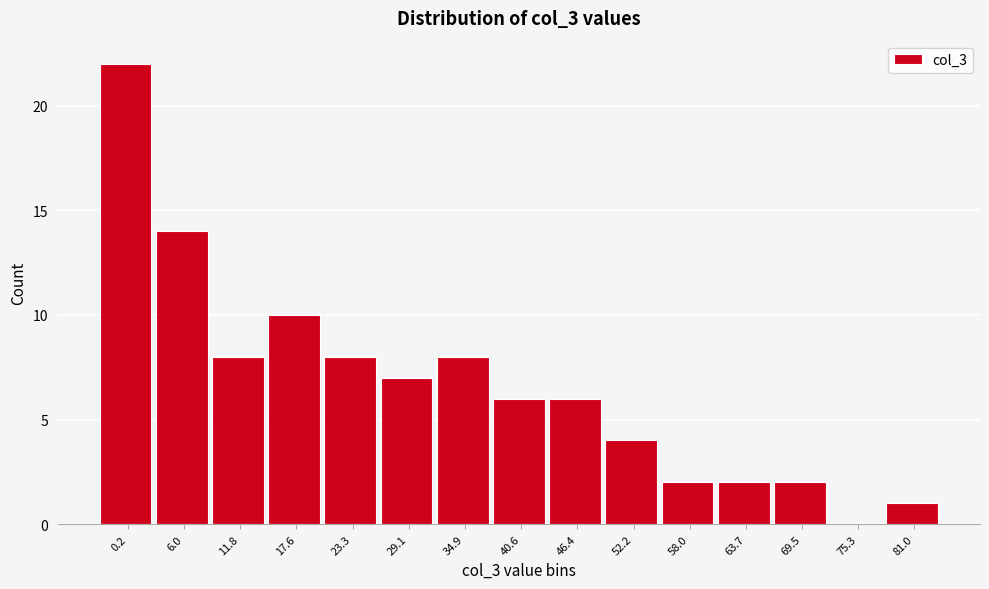

Reading left to right, list all the values displayed in this chart.

0.2=22	6.0=14	11.8=8	17.6=10	23.3=8	29.1=7	34.9=8	40.6=6	46.4=6	52.2=4	58.0=2	63.7=2	69.5=2	75.3=0	81.0=1